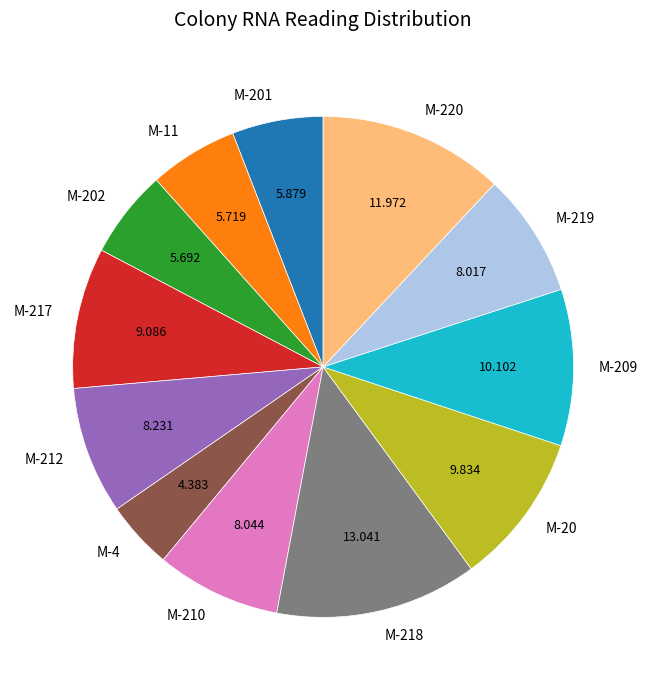

Is there any slice that represents more than half of the pie?

No